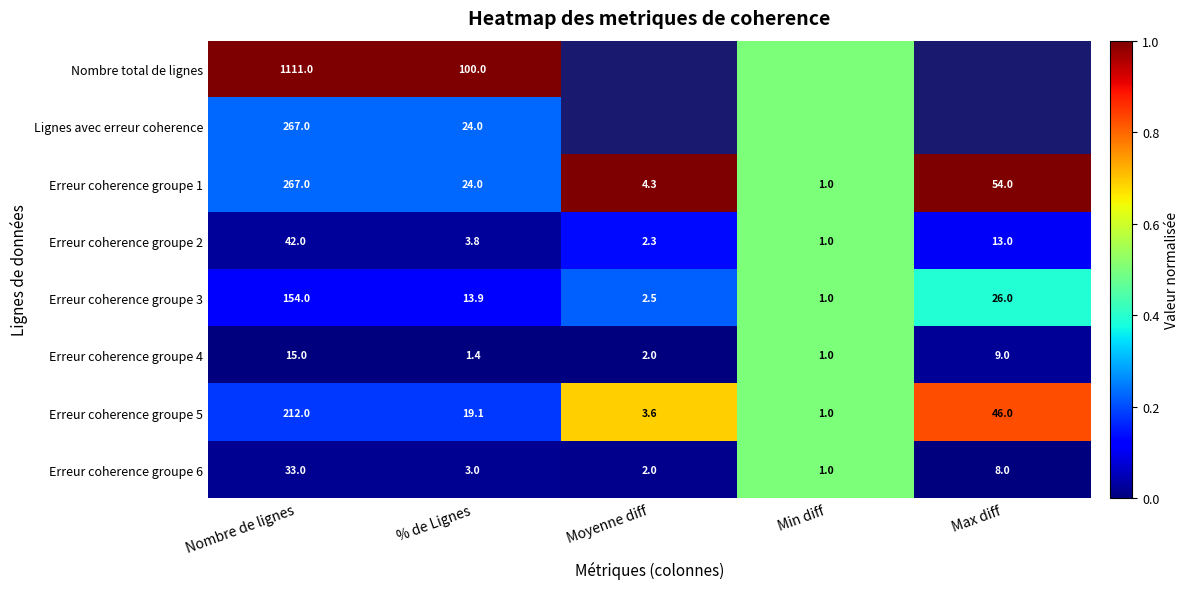

At which label does Erreur coherence groupe 1 reach its minimum?

Min diff